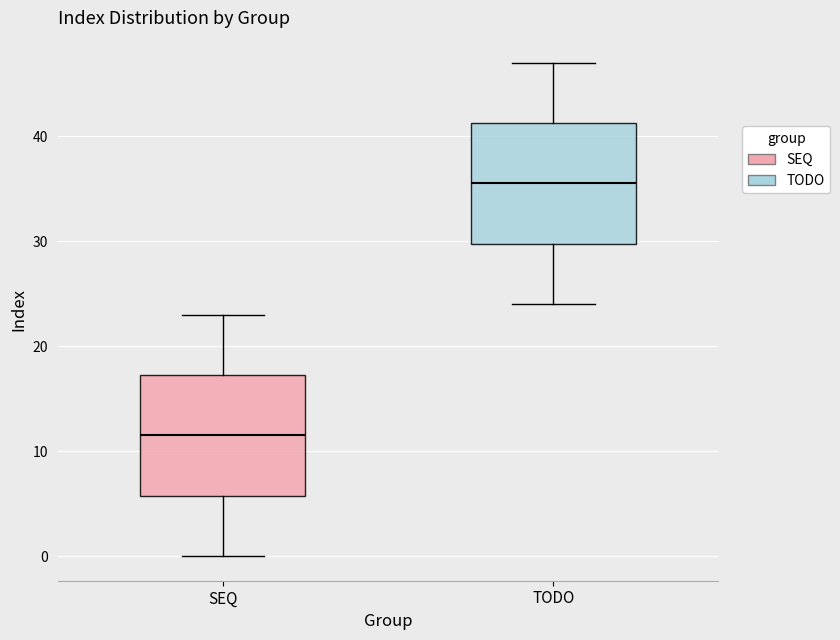

Which box's median line is the highest?

TODO